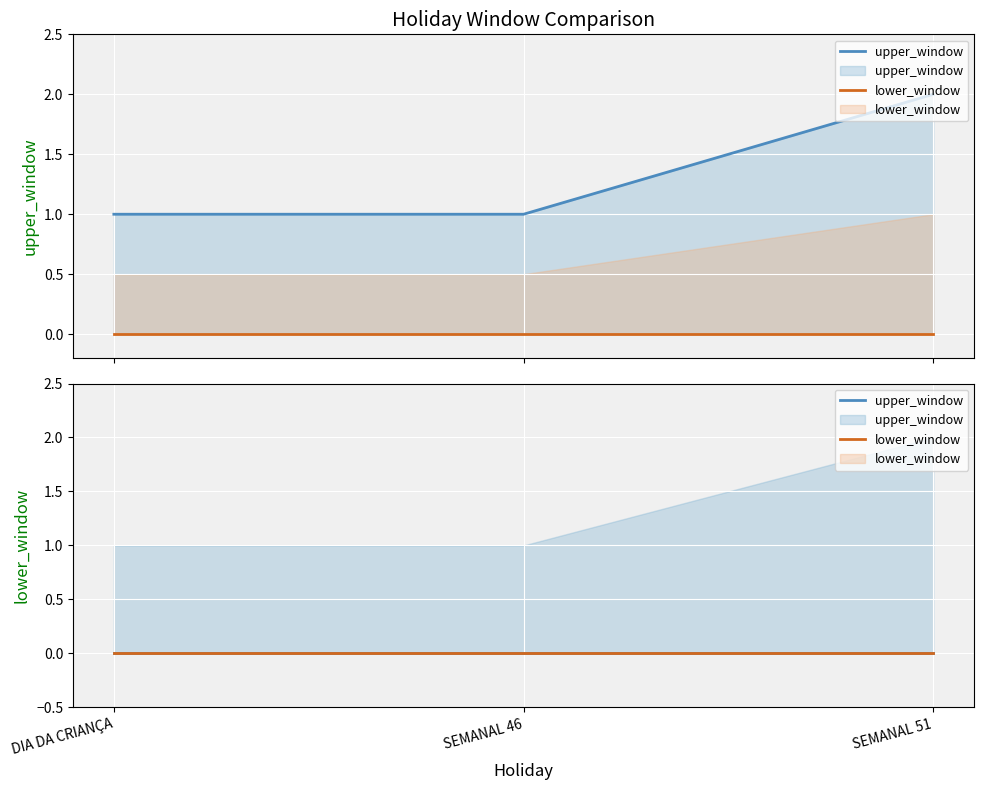

What is the sum of all values?

4